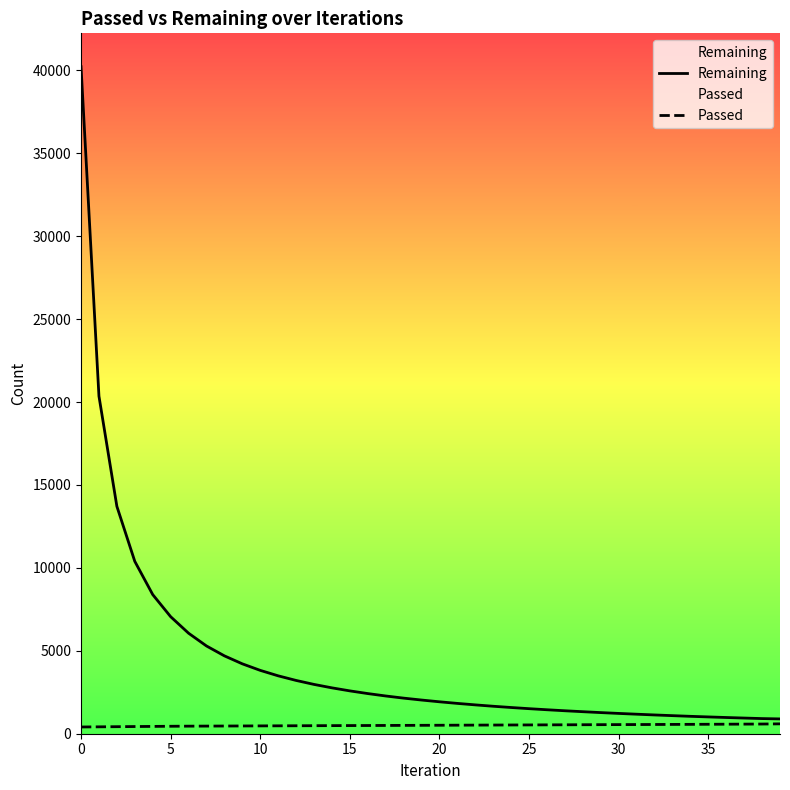

List the series in order of their peak value, highest first.

Remaining, Passed